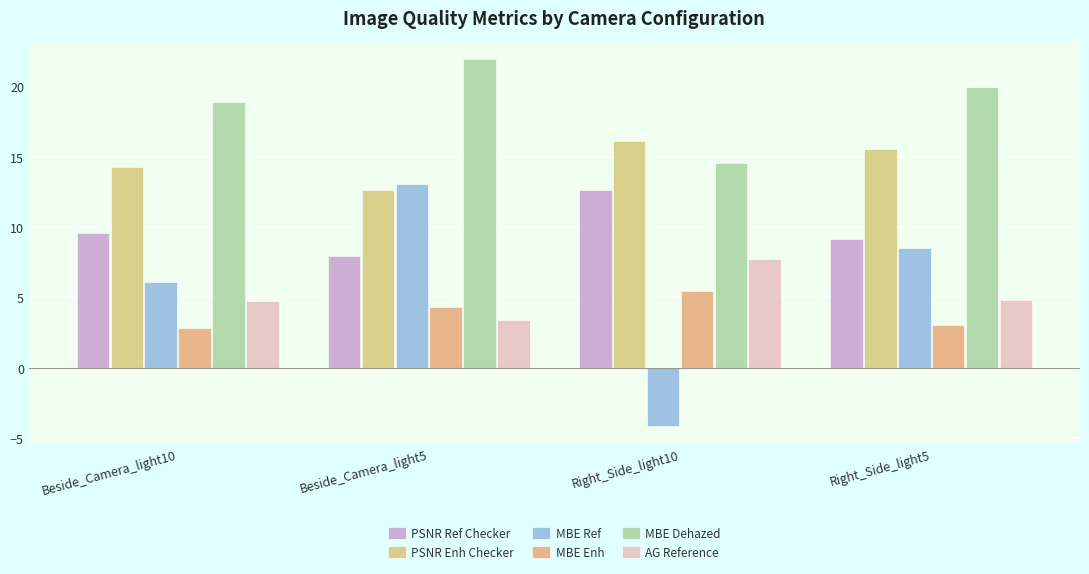

The AG Reference series shows 4.8 at Beside_Camera_light10. True or false?

True